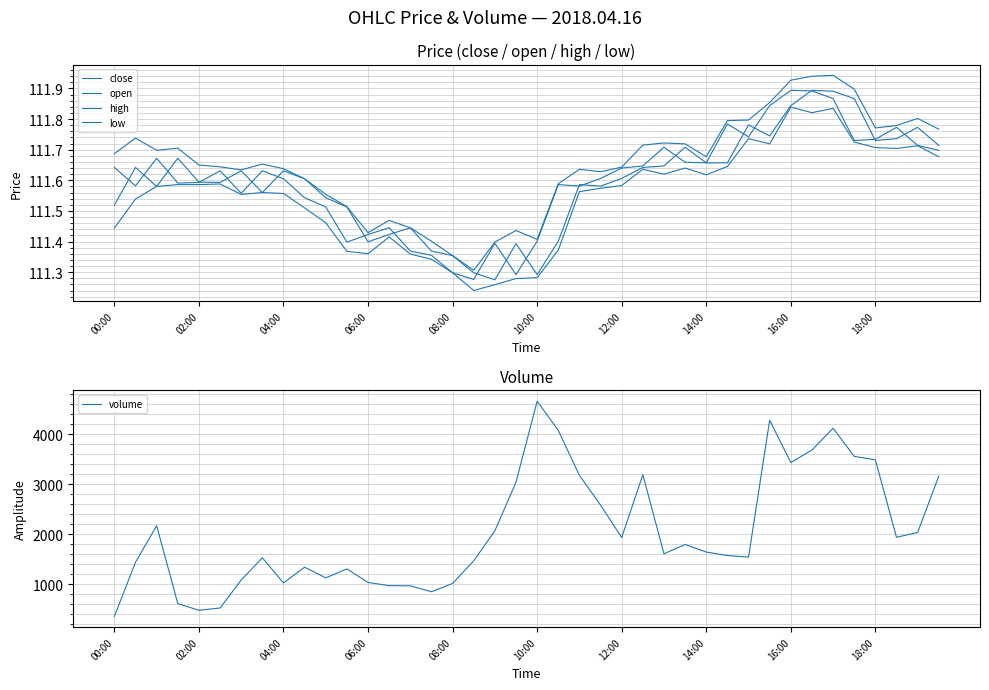

Which category has the highest value in the volume series?

10:00